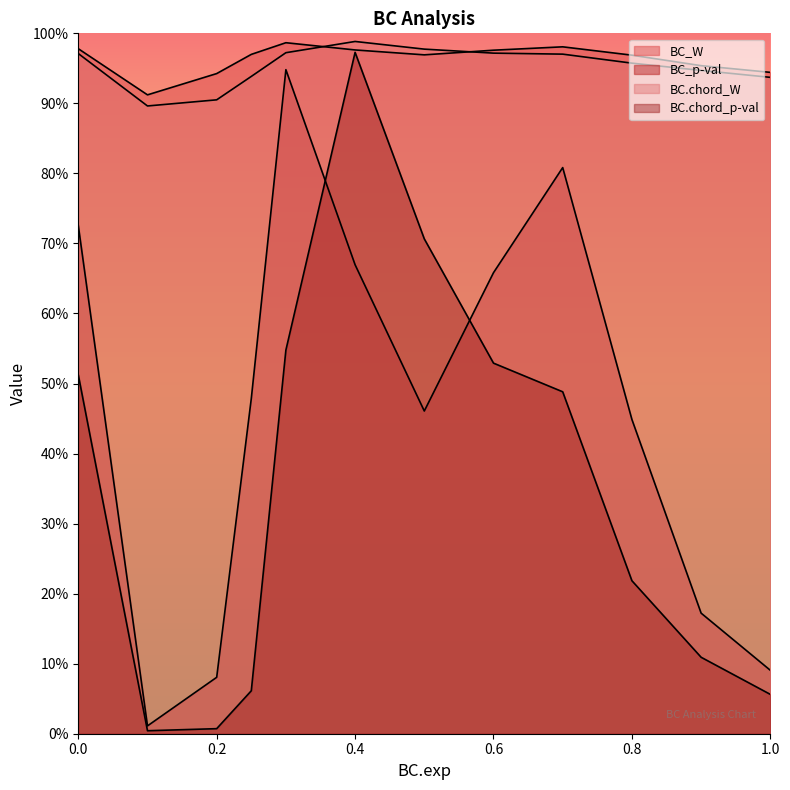

Which series ends up on top after the final intersection of BC_W and BC.chord_W?

BC_W